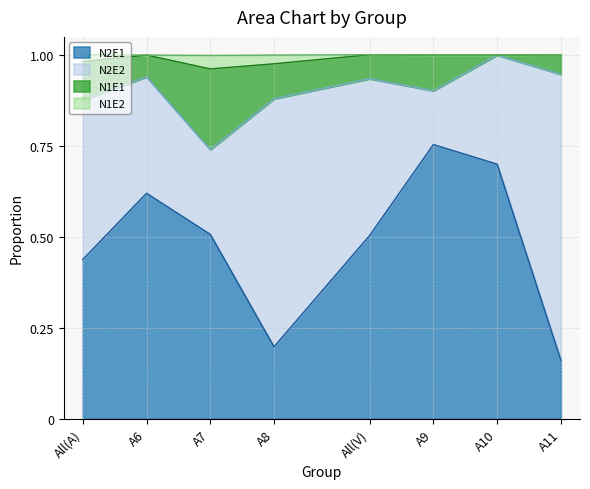

True or false: N2E1 and N1E2 intersect in this chart.

False